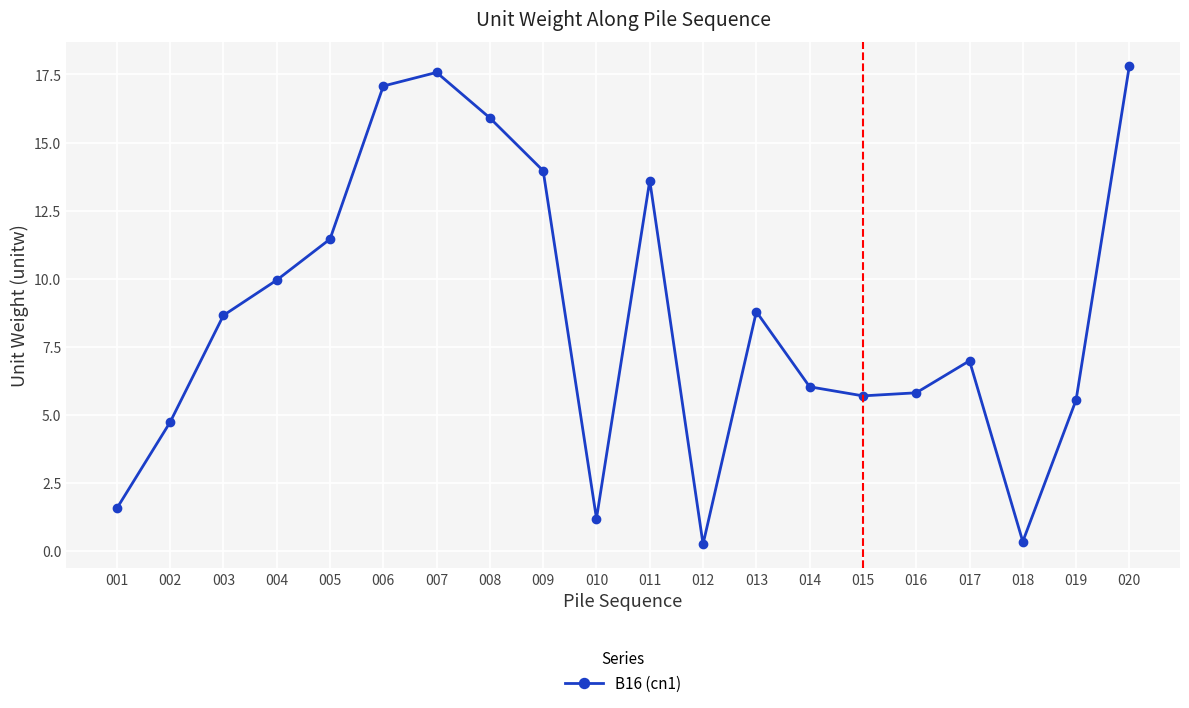

At which label does the data first exceed 8?

003